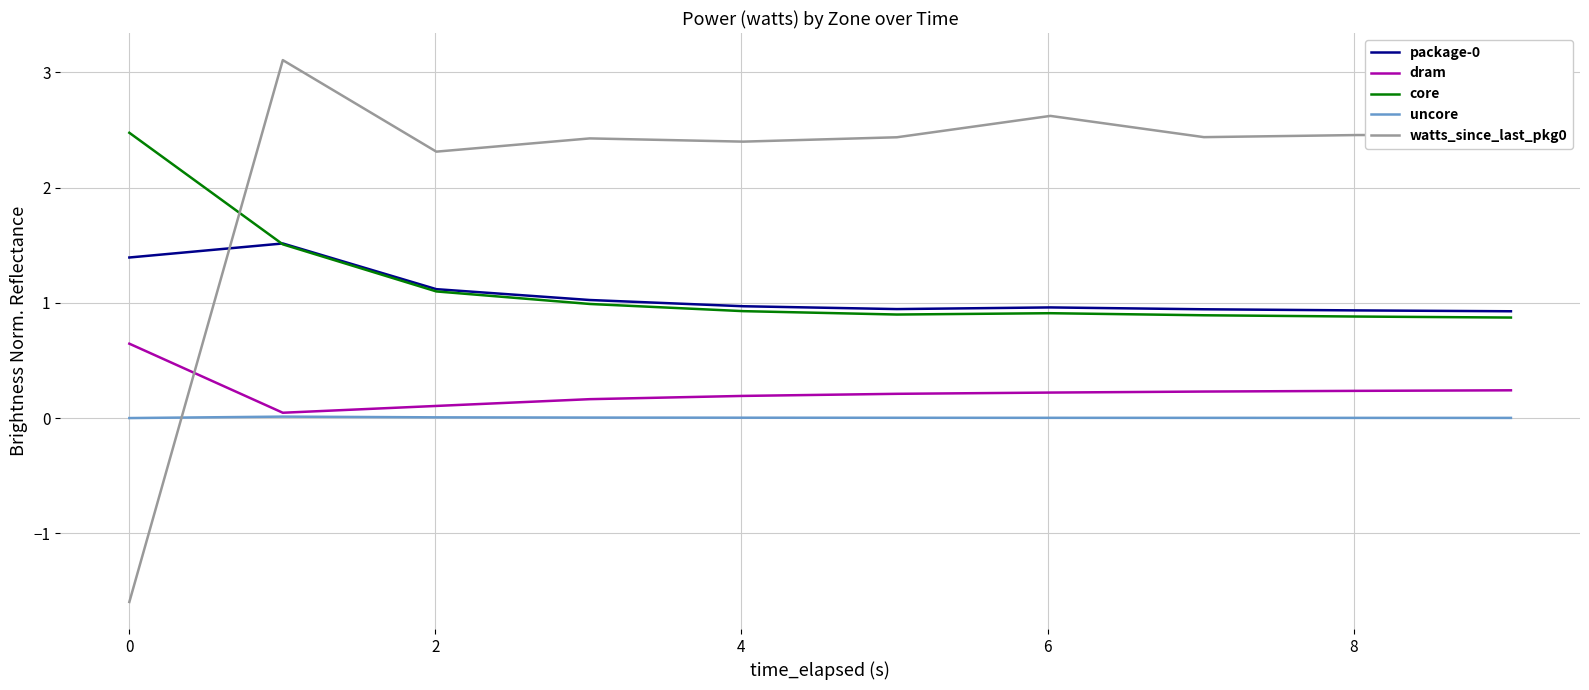

What is the lowest value of the package-0 series?

0.9